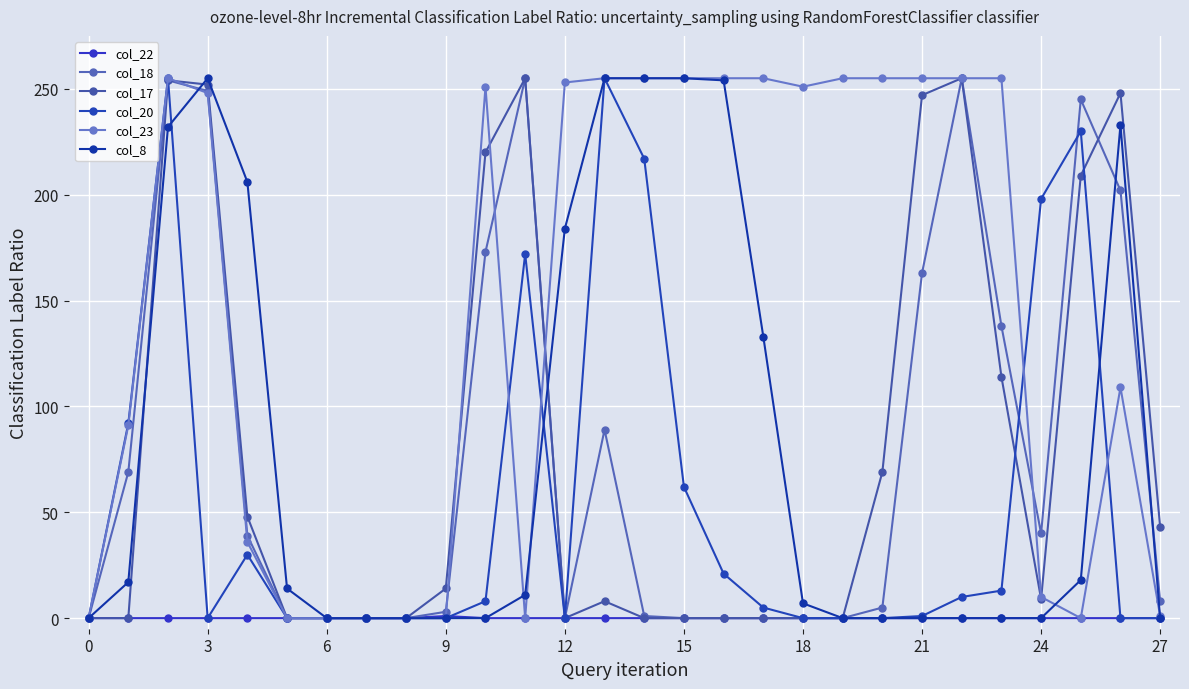

How many lines are shown in the chart?

6